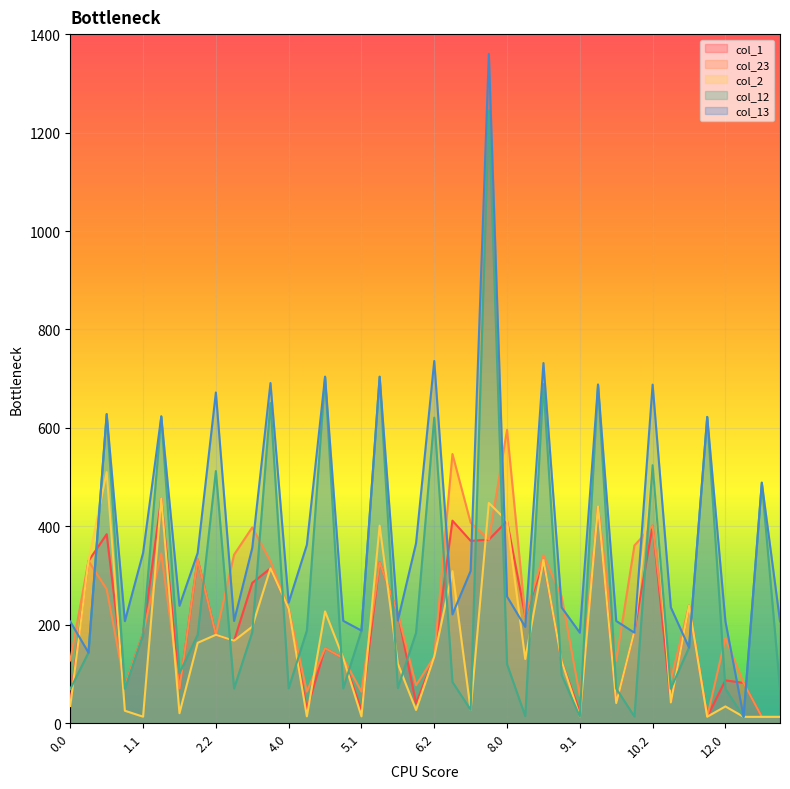

How many lines are shown in the chart?

5